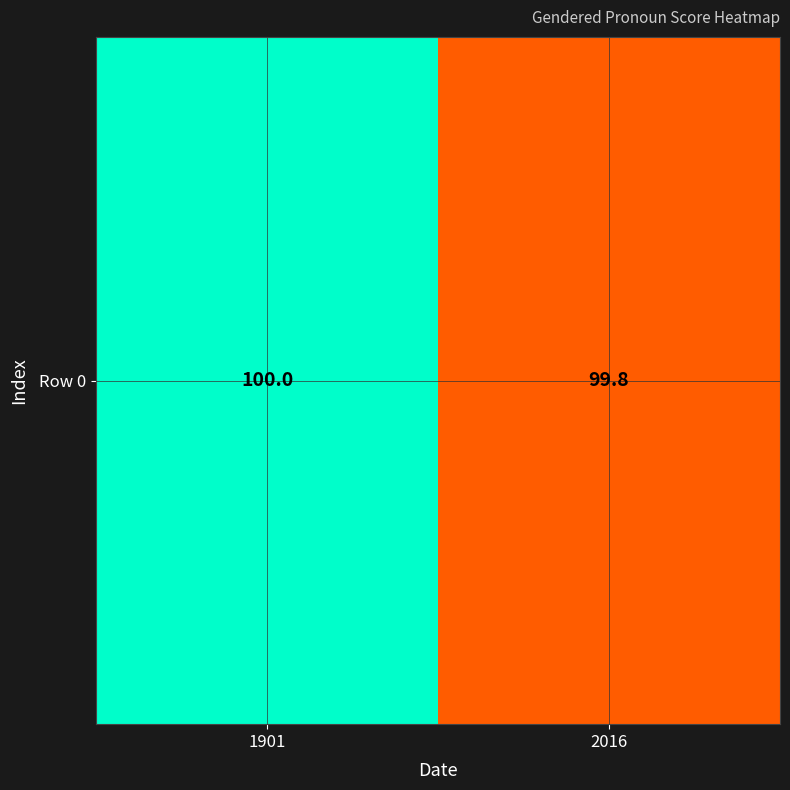

What is the difference between the values at 2016 and 1901?

0.2